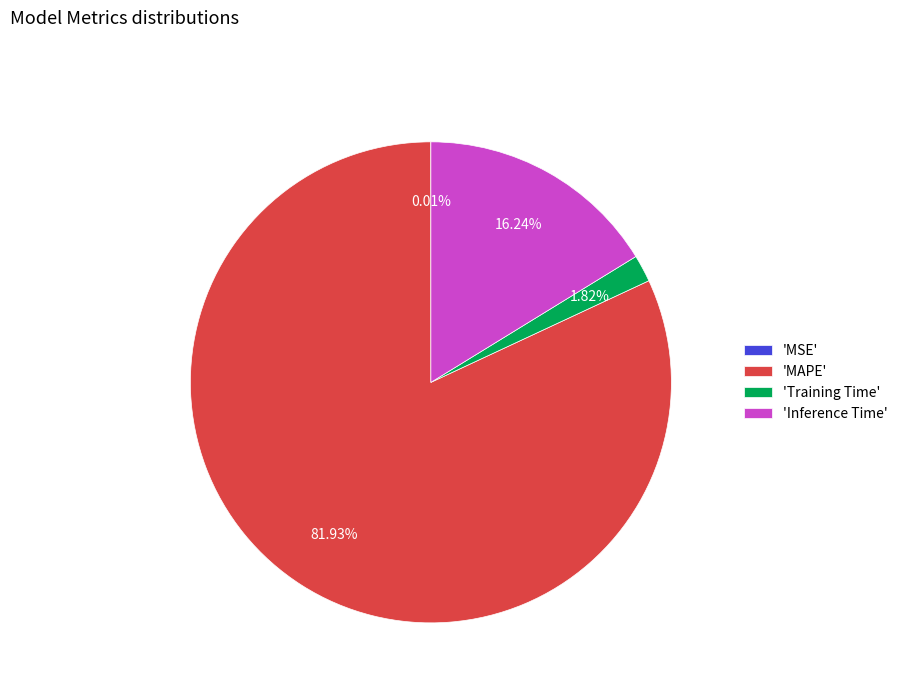

Combined, do 'Training Time' and 'MAPE' account for over 50%?

Yes